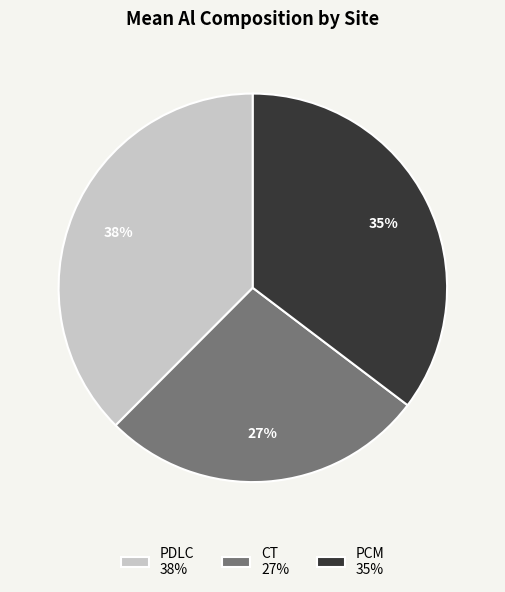

How many slices are in this pie chart?

3